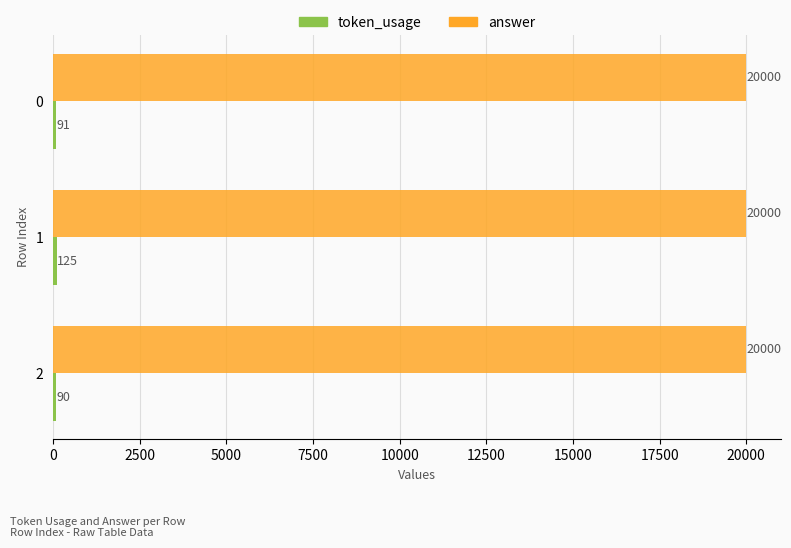

What is the maximum value shown in the chart?

20000